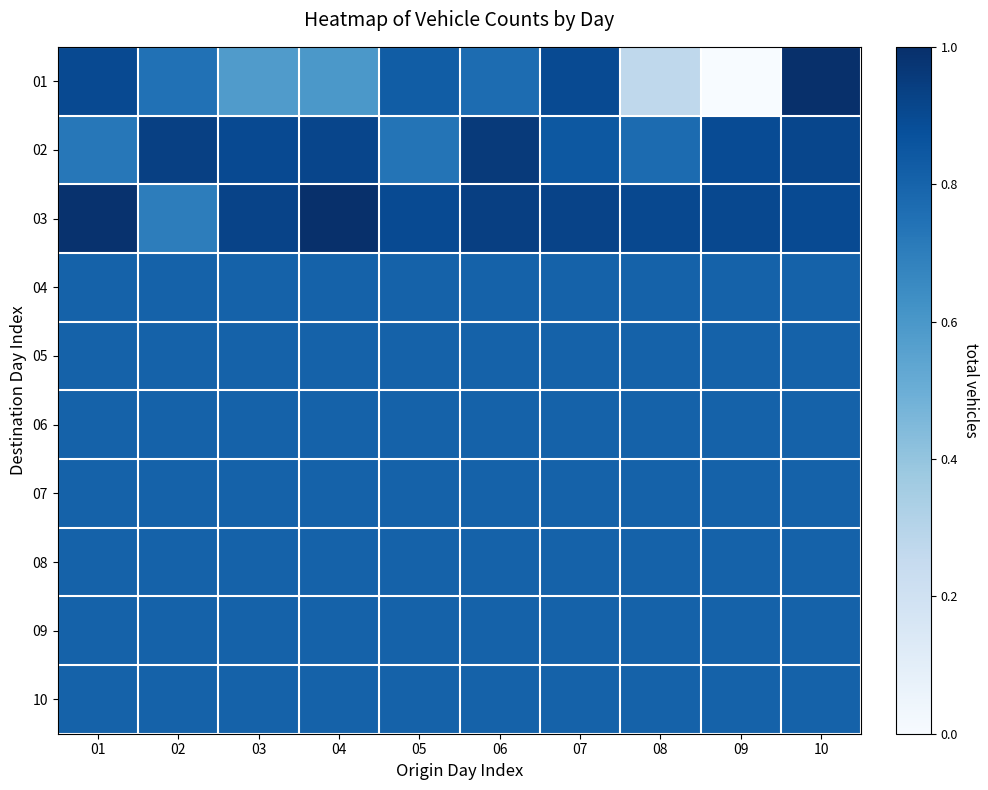

Reading left to right, transcribe all the data shown in this chart.

01: 01=0.9	02=0.7	03=0.6	04=0.6	05=0.8	06=0.8	07=0.9	08=0.3	09=0.0	10=1.0
02: 01=0.7	02=0.9	03=0.9	04=0.9	05=0.7	06=1.0	07=0.8	08=0.8	09=0.9	10=0.9
03: 01=1.0	02=0.7	03=0.9	04=1.0	05=0.9	06=0.9	07=0.9	08=0.9	09=0.9	10=0.9
04: 01=0.8	02=0.8	03=0.8	04=0.8	05=0.8	06=0.8	07=0.8	08=0.8	09=0.8	10=0.8
05: 01=0.8	02=0.8	03=0.8	04=0.8	05=0.8	06=0.8	07=0.8	08=0.8	09=0.8	10=0.8
06: 01=0.8	02=0.8	03=0.8	04=0.8	05=0.8	06=0.8	07=0.8	08=0.8	09=0.8	10=0.8
07: 01=0.8	02=0.8	03=0.8	04=0.8	05=0.8	06=0.8	07=0.8	08=0.8	09=0.8	10=0.8
08: 01=0.8	02=0.8	03=0.8	04=0.8	05=0.8	06=0.8	07=0.8	08=0.8	09=0.8	10=0.8
09: 01=0.8	02=0.8	03=0.8	04=0.8	05=0.8	06=0.8	07=0.8	08=0.8	09=0.8	10=0.8
10: 01=0.8	02=0.8	03=0.8	04=0.8	05=0.8	06=0.8	07=0.8	08=0.8	09=0.8	10=0.8